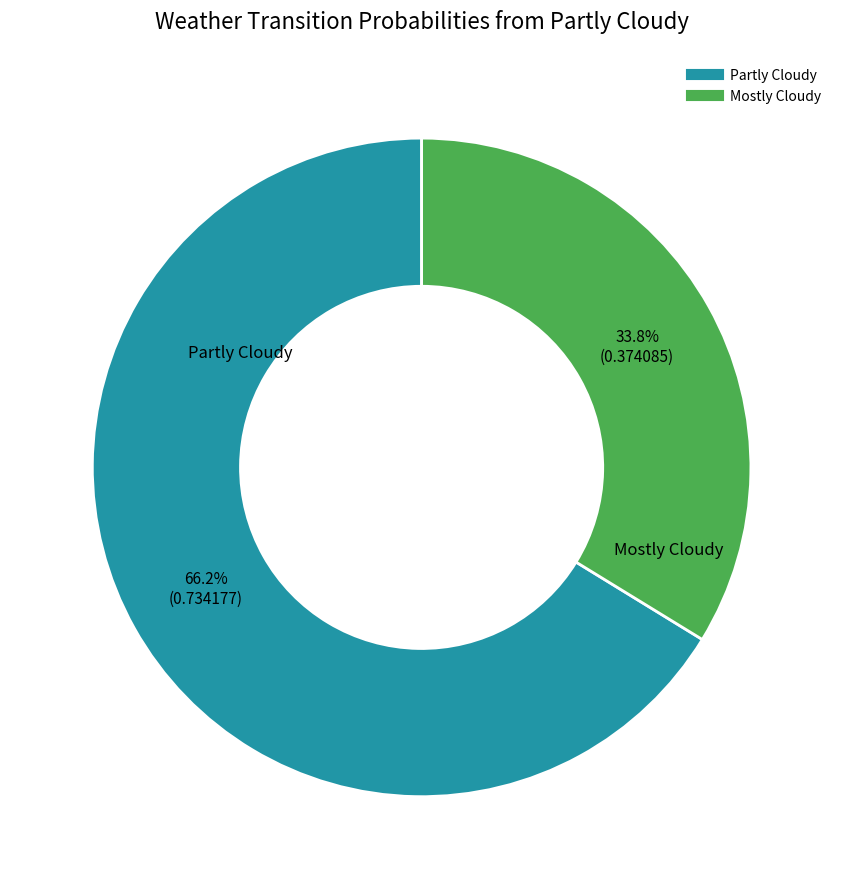

To the nearest percent, what is the average slice percentage?

50%